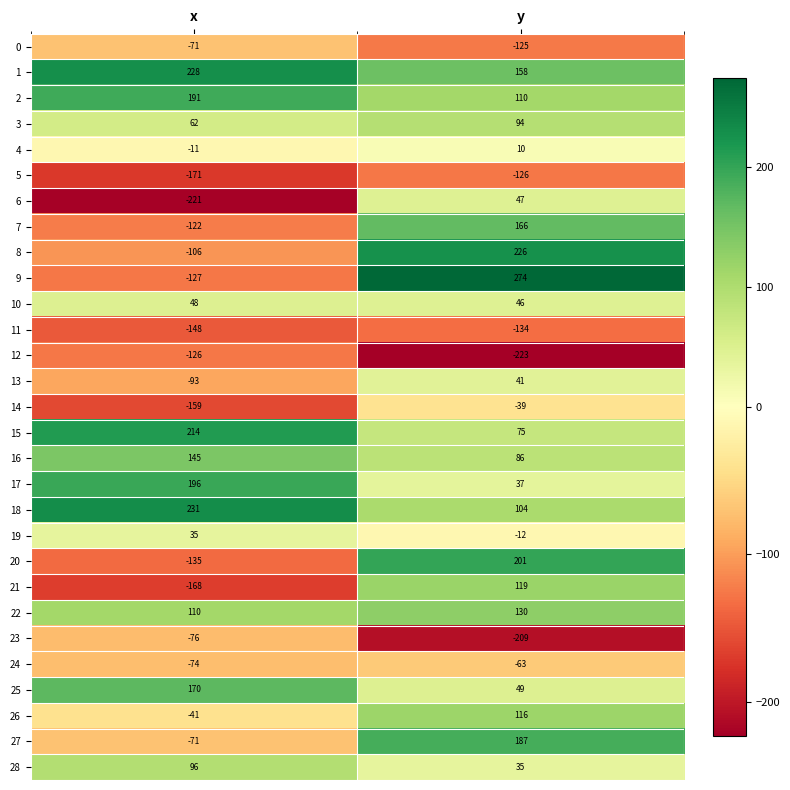

Which series has the largest total across all categories?

1